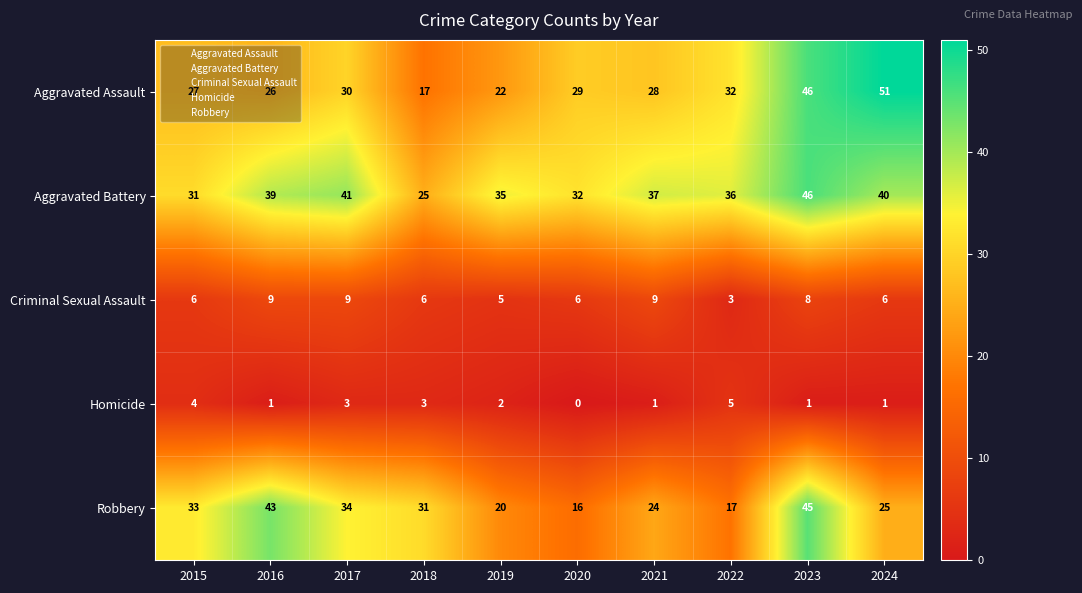

What is the sum of the Aggravated Assault values at 2024 and 2019?

73